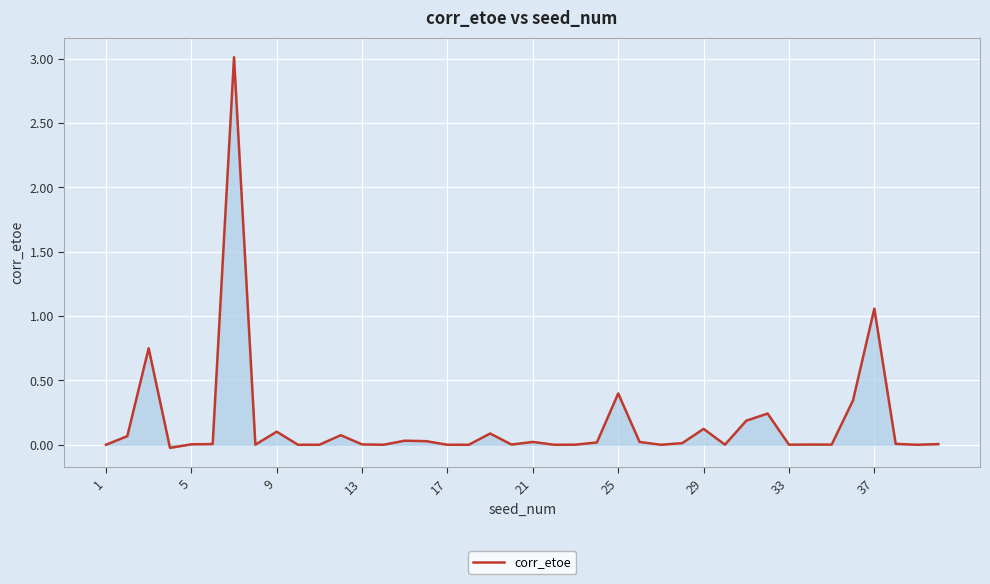

Does the chart have visible grid lines?

Yes